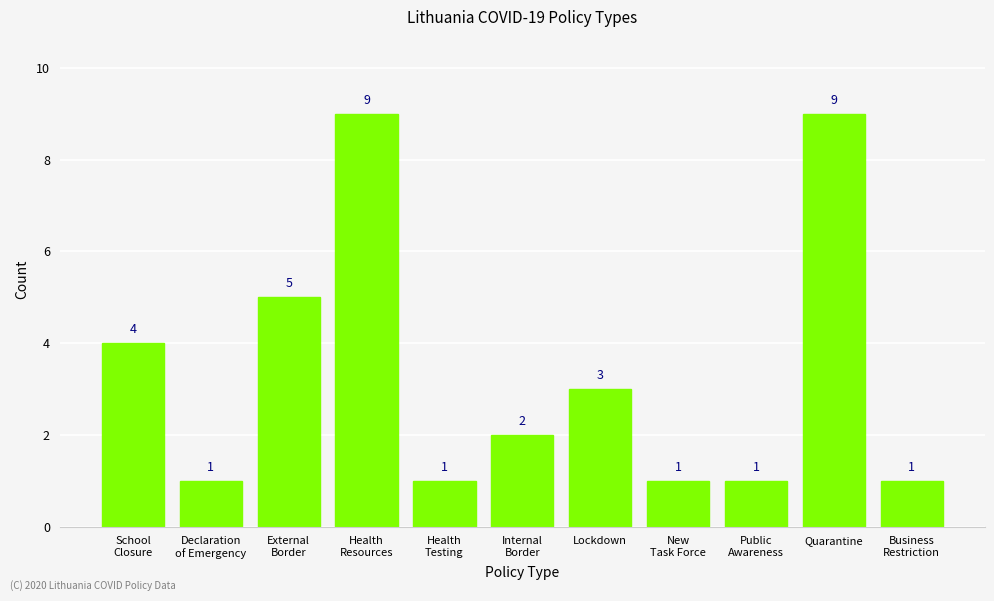

What is the label of the 2nd bar from the right?

Quarantine